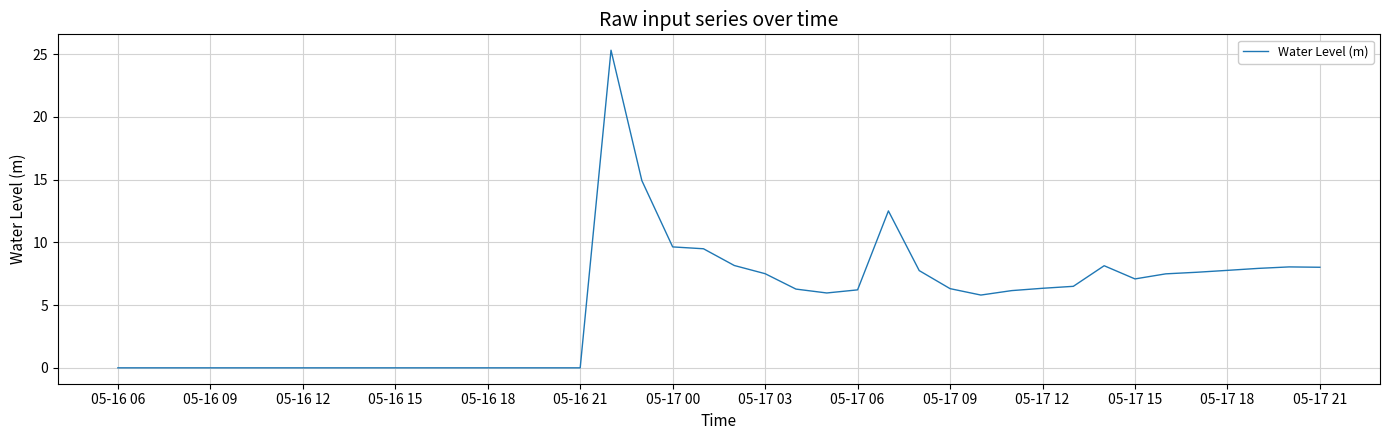

What is the maximum value shown in the chart?

25.3